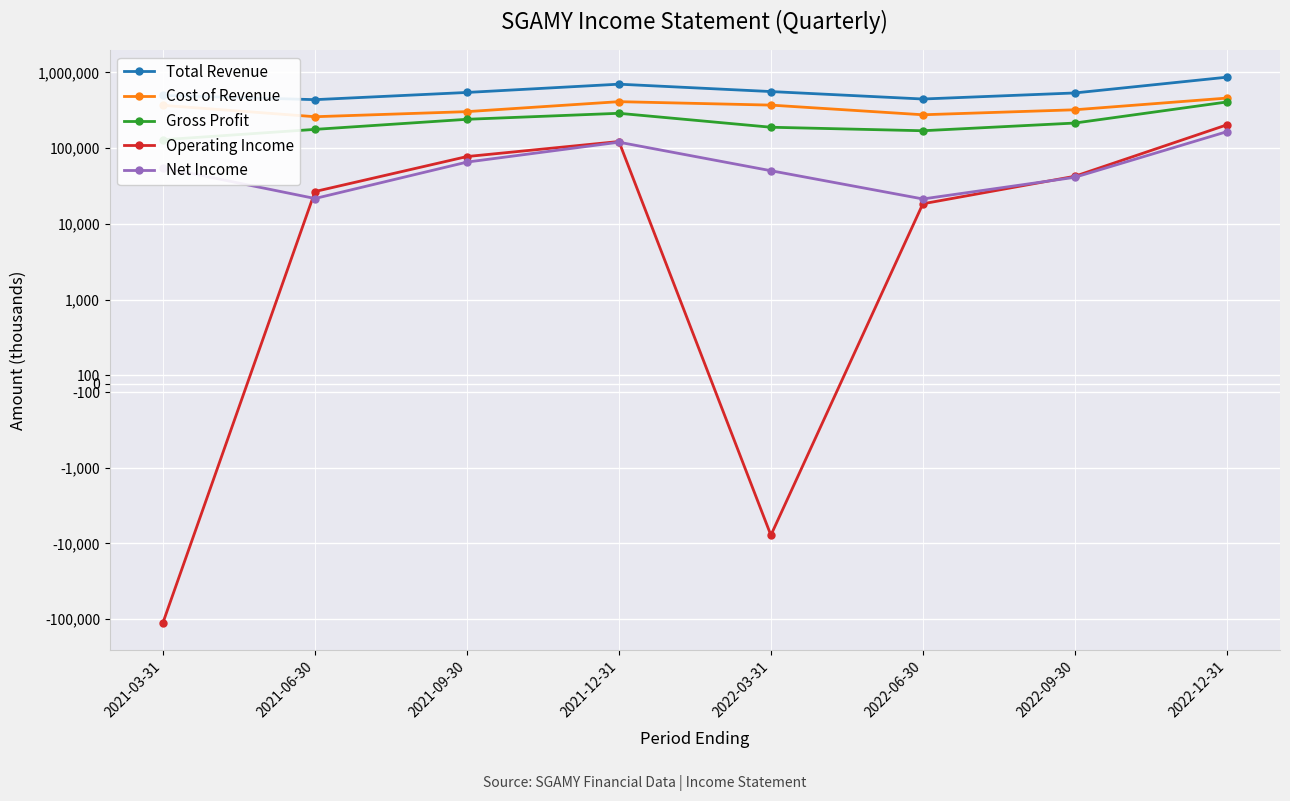

True or false: Total Revenue and Operating Income intersect in this chart.

False